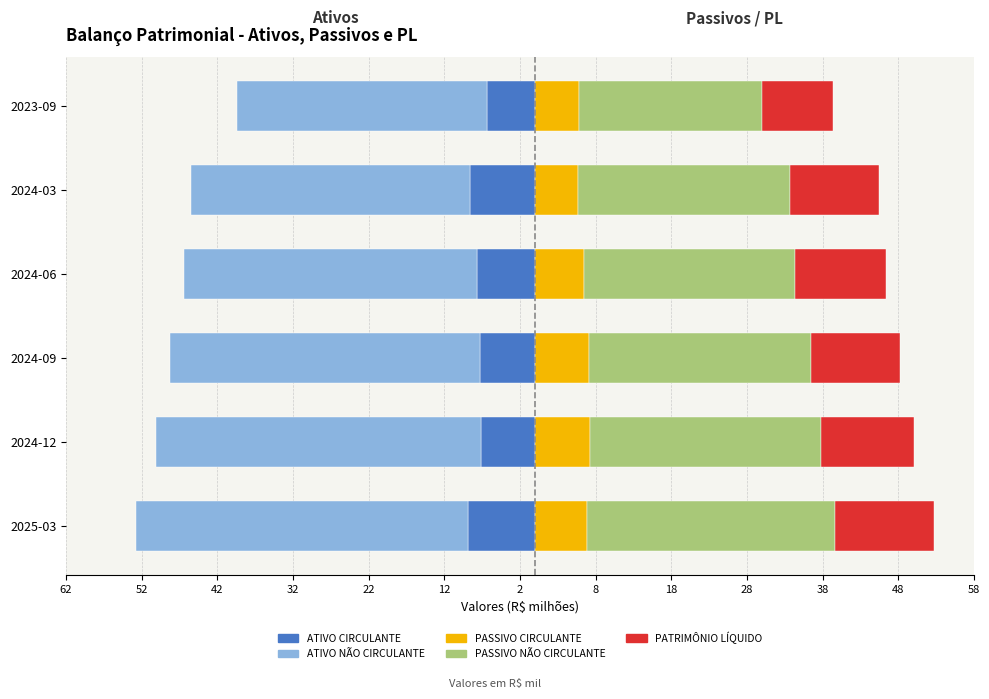

What is the difference between the second highest and second lowest values in the PATRIMÔNIO LÍQUIDO series?

0.5